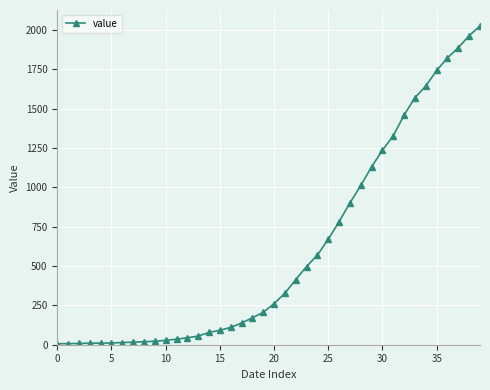

What is the difference between the maximum and minimum values?

2020